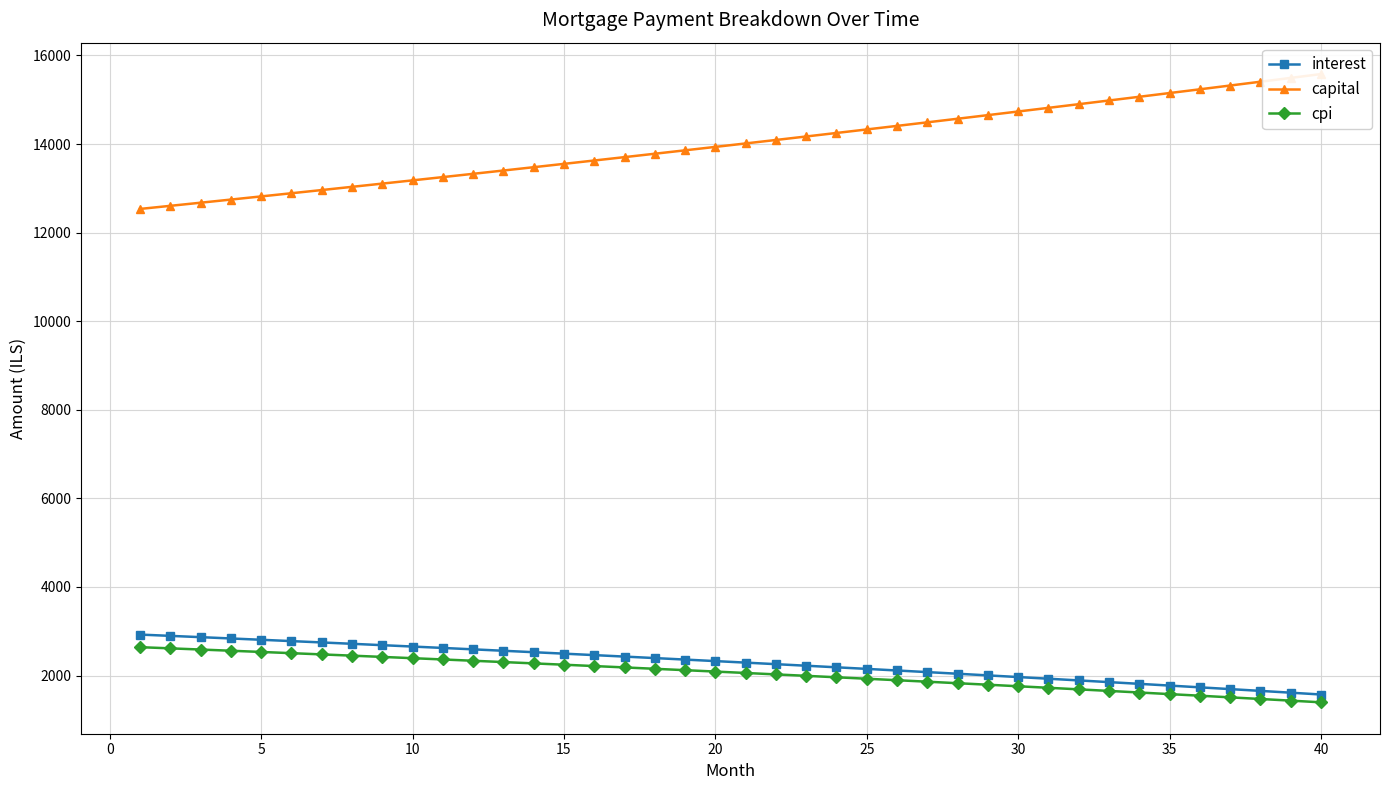

True or false: cpi and interest intersect in this chart.

False